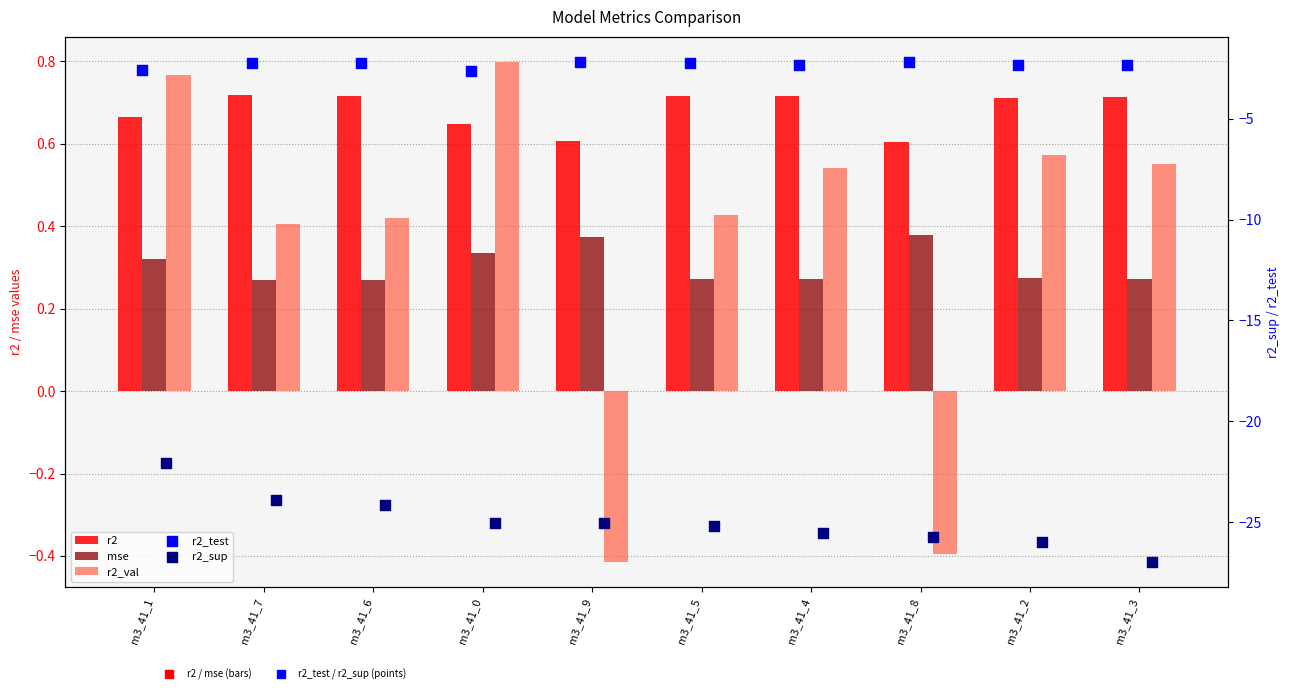

Is the value of r2_test at m3_41_1 greater than the value of mse at m3_41_8?

No